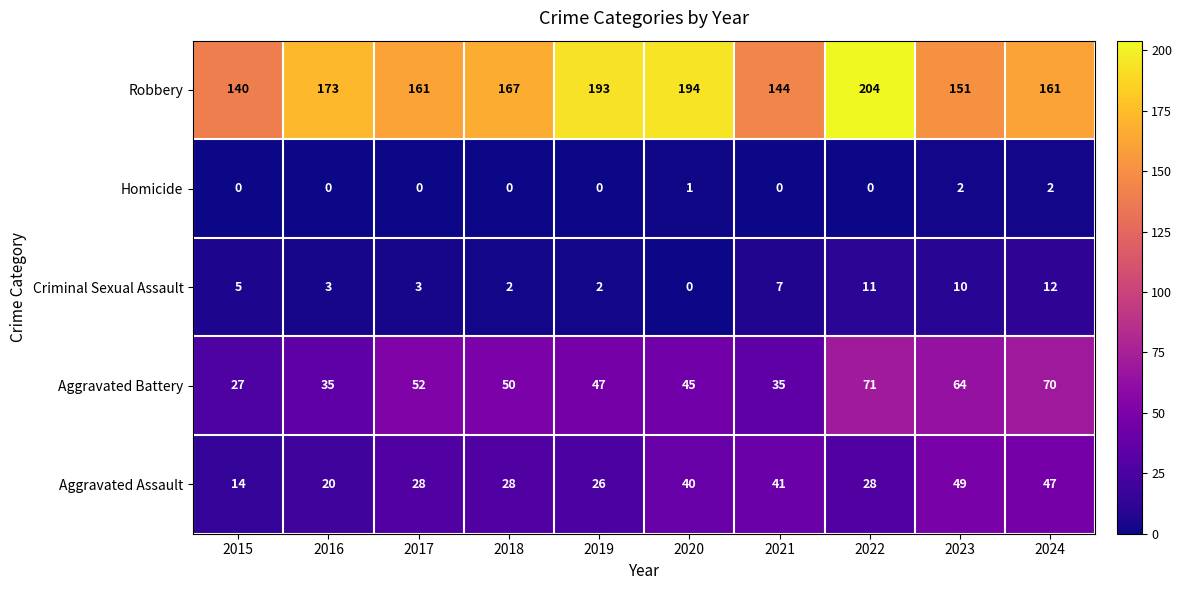

True or false: Robbery has a value of 35 at 2015.

False